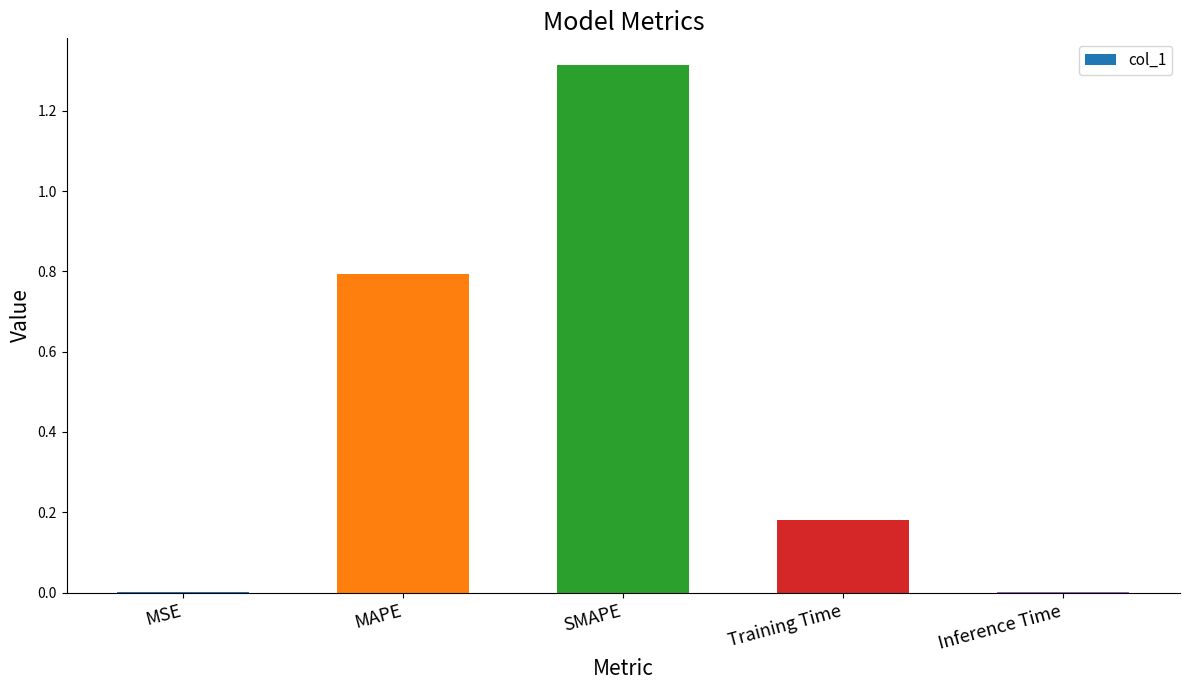

The chart shows a value of 0.0 at Training Time. True or false?

False